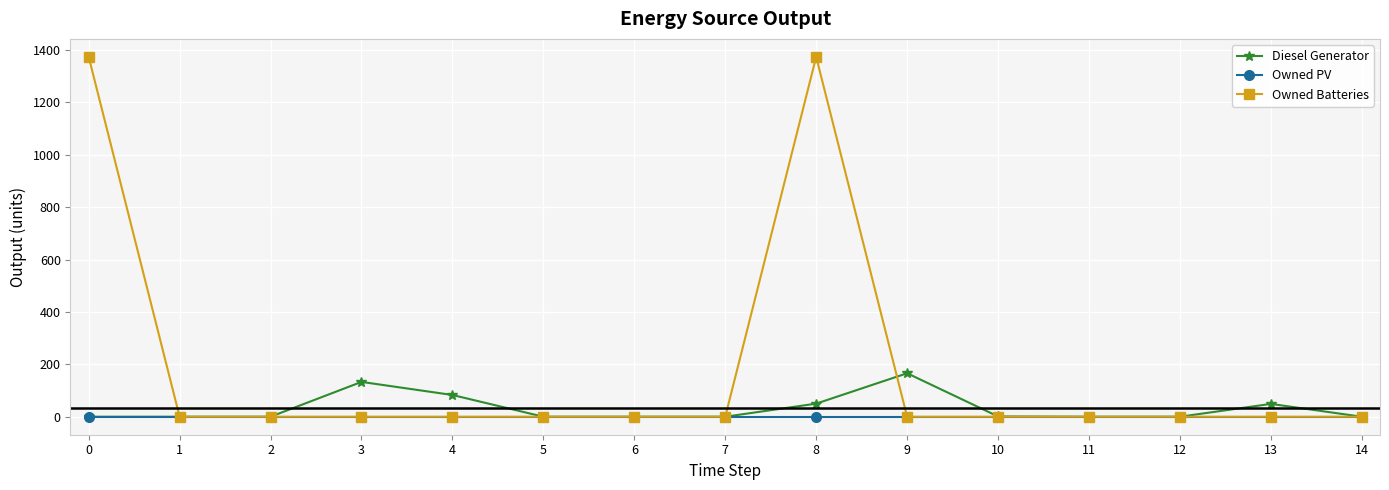

What are all the series names shown in the legend?

Diesel Generator, Owned PV, Owned Batteries